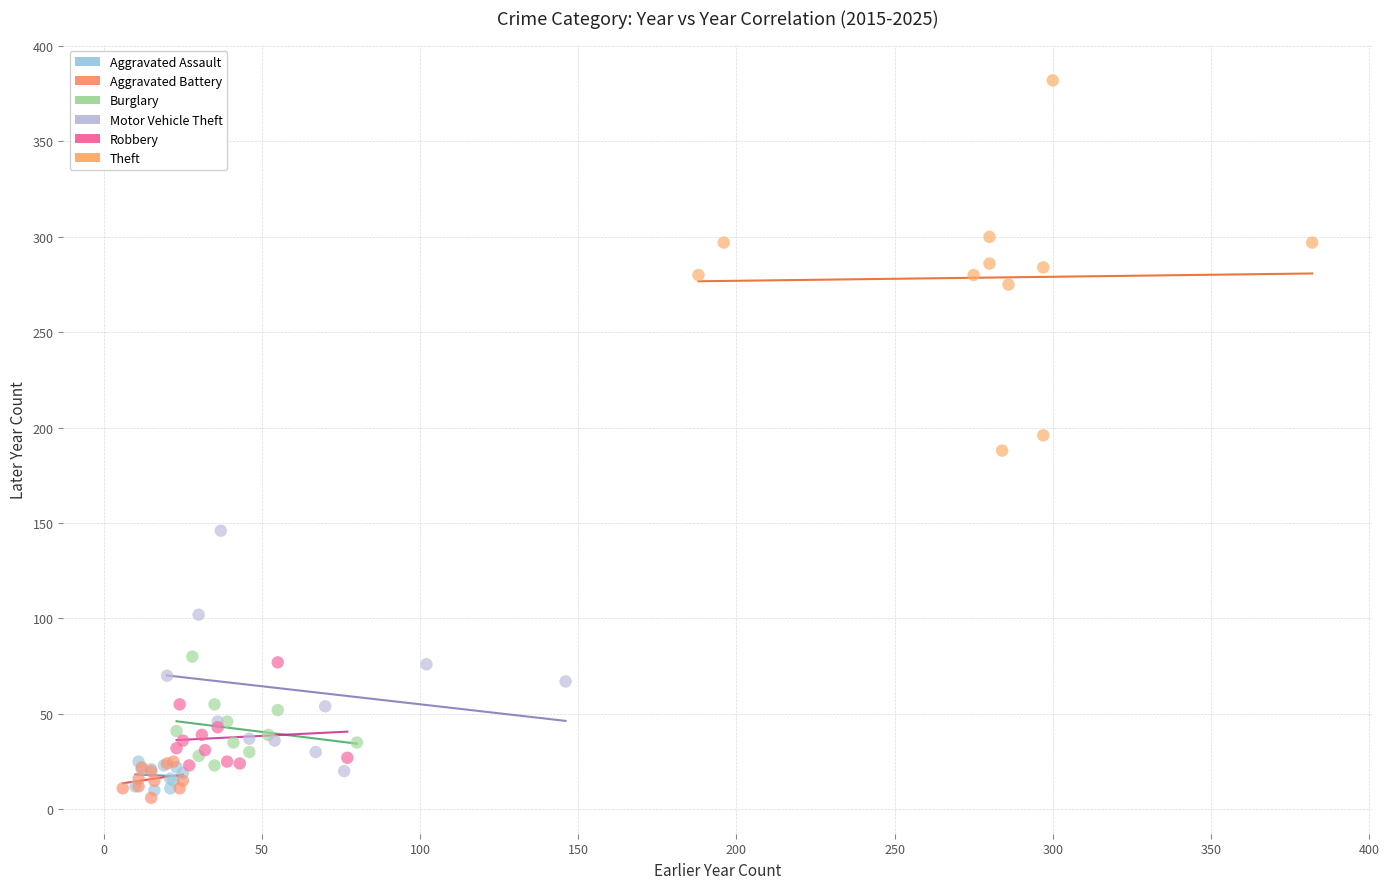

Which series has the widest spread of Y values?

Theft